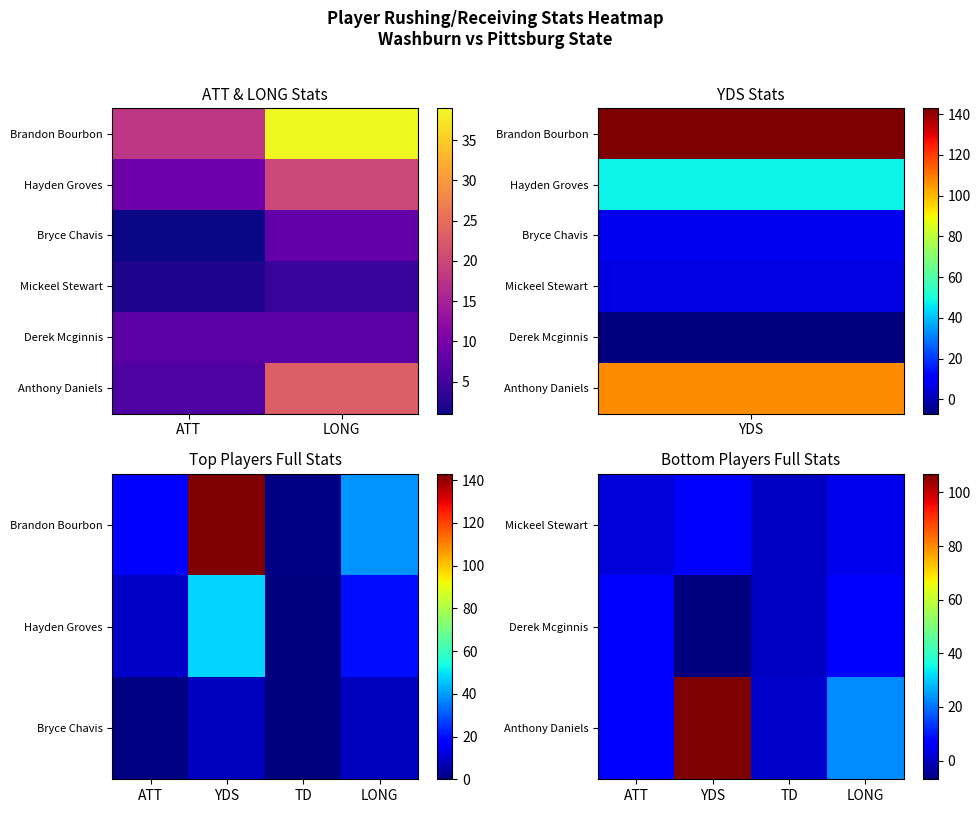

What is the difference between the second highest and minimum values in the Derek Mcginnis series?

14